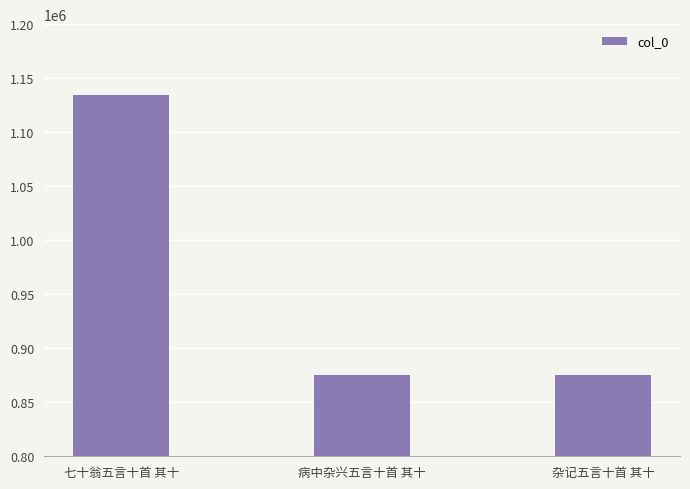

What is the difference between the values at 病中杂兴五言十首 其十 and 杂记五言十首 其十?

683